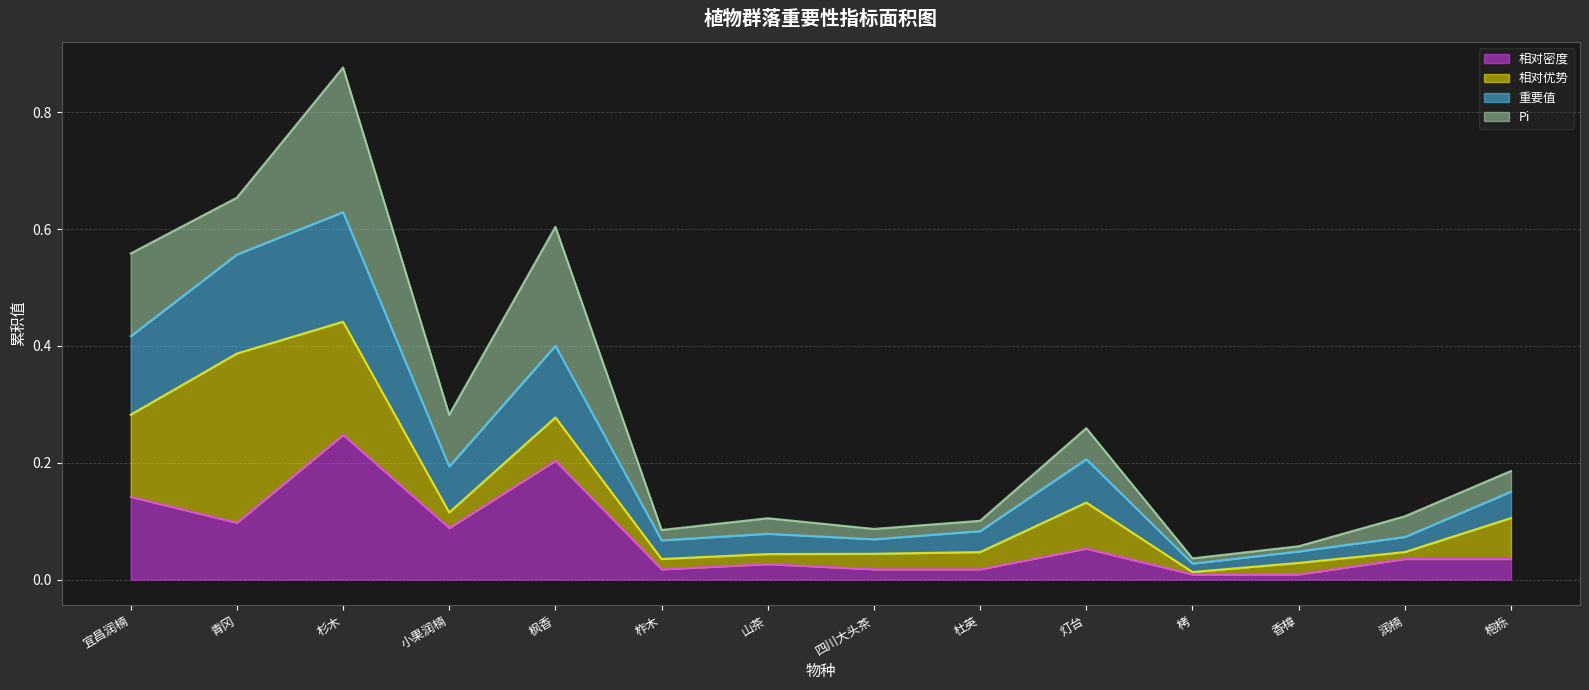

What position from the right is 灯台?

5